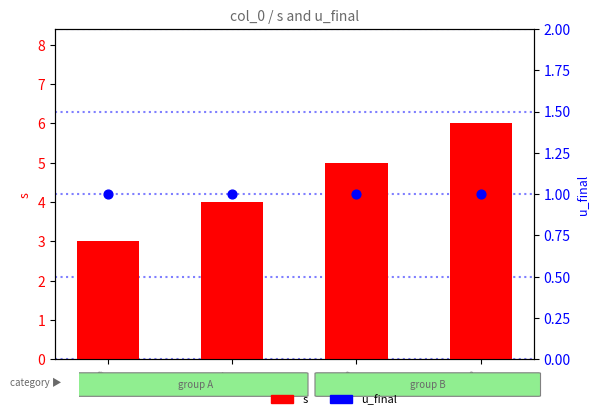

Which series has the widest spread of Y values?

s